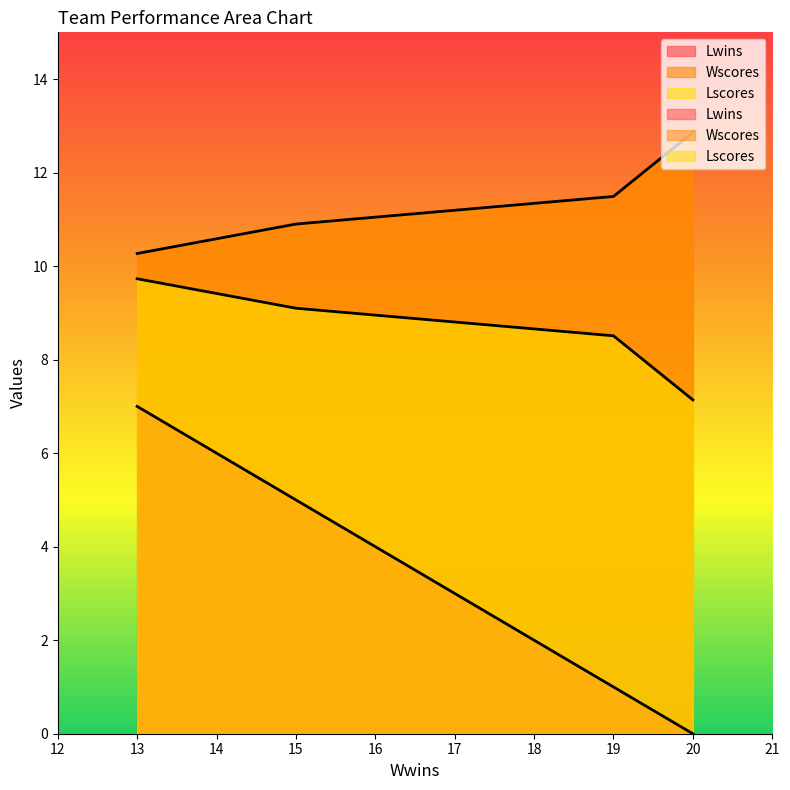

What is the difference between the Lwins values at 20 and 13?

7.0